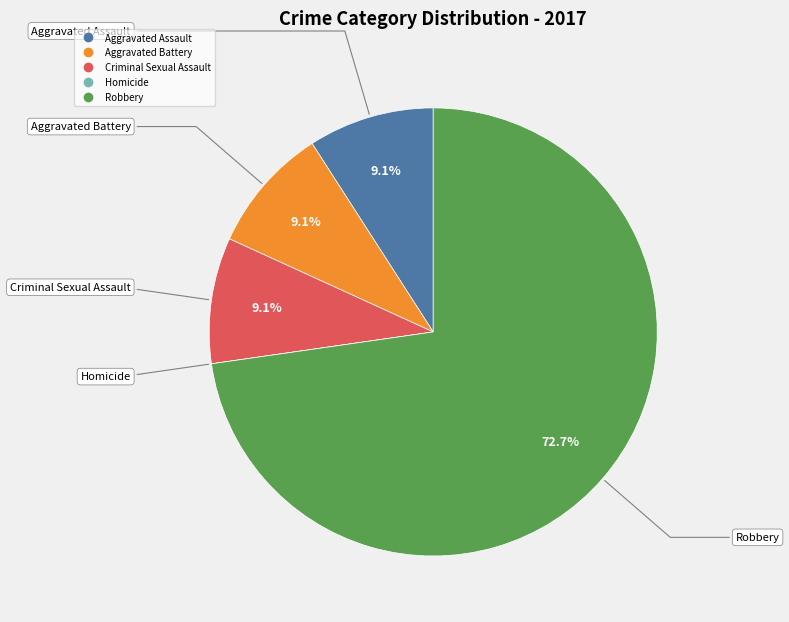

Between Criminal Sexual Assault and Robbery, which is larger?

Robbery